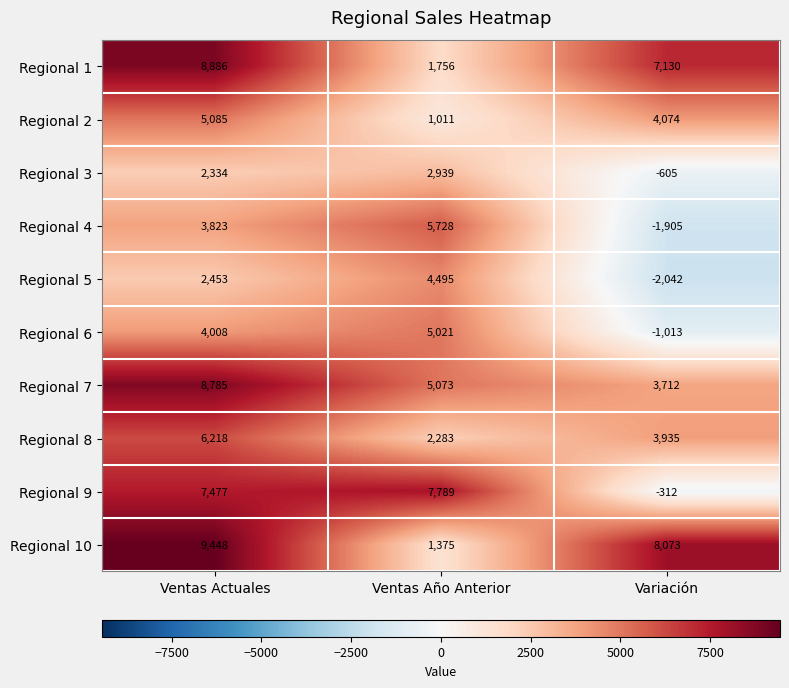

What is the spread (max minus min) of values at Ventas Actuales?

7114